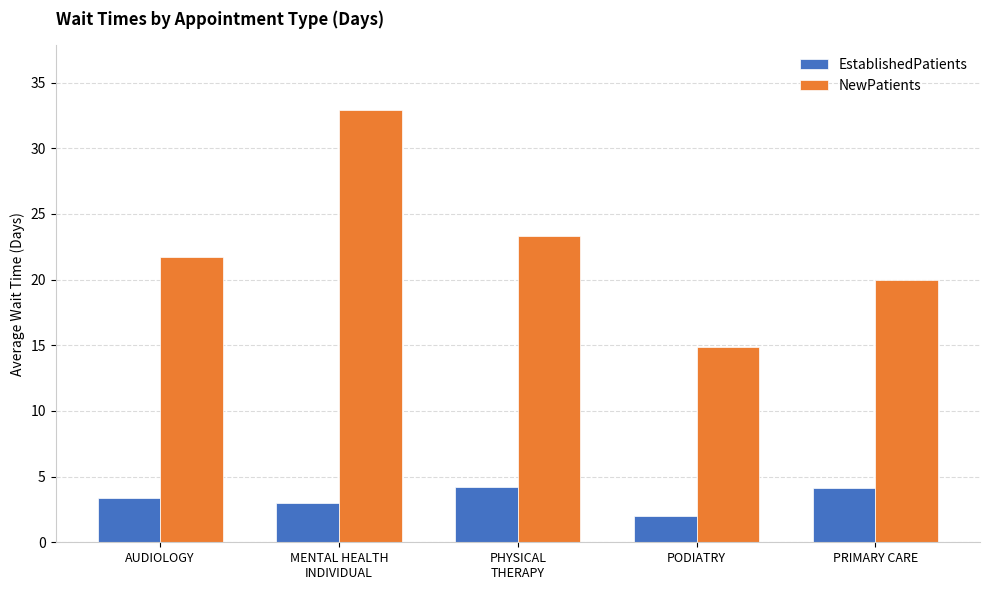

At which label does NewPatients first exceed 21?

AUDIOLOGY